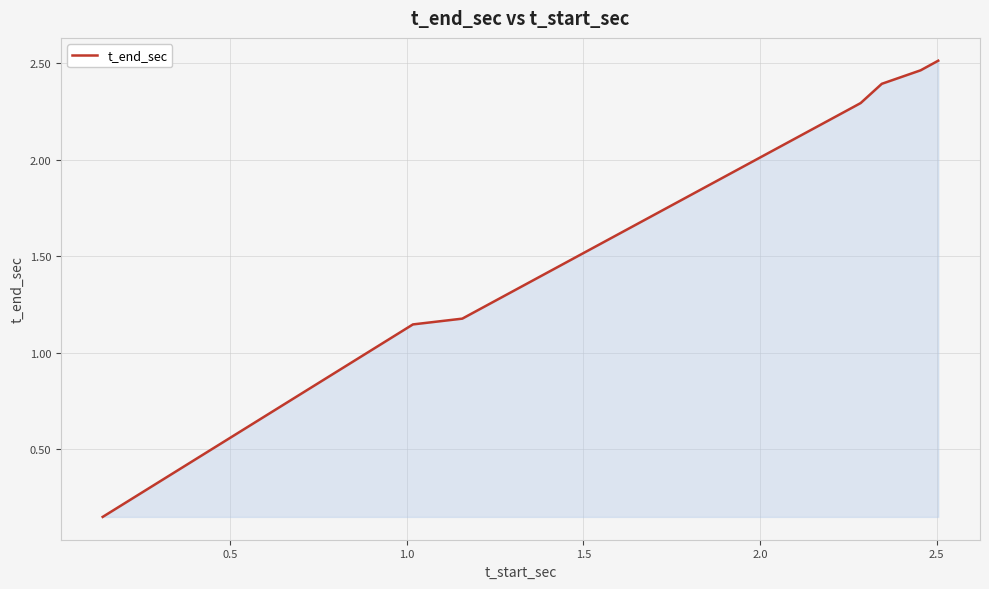

What is the difference between the maximum and minimum values?

2.4